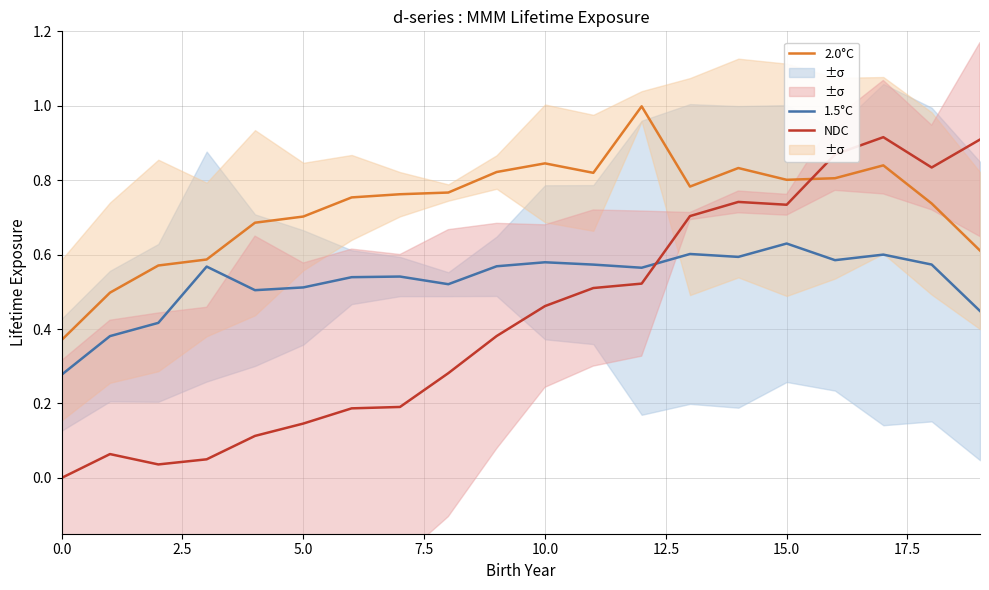

Which series changed the most between 13 and 19?

NDC